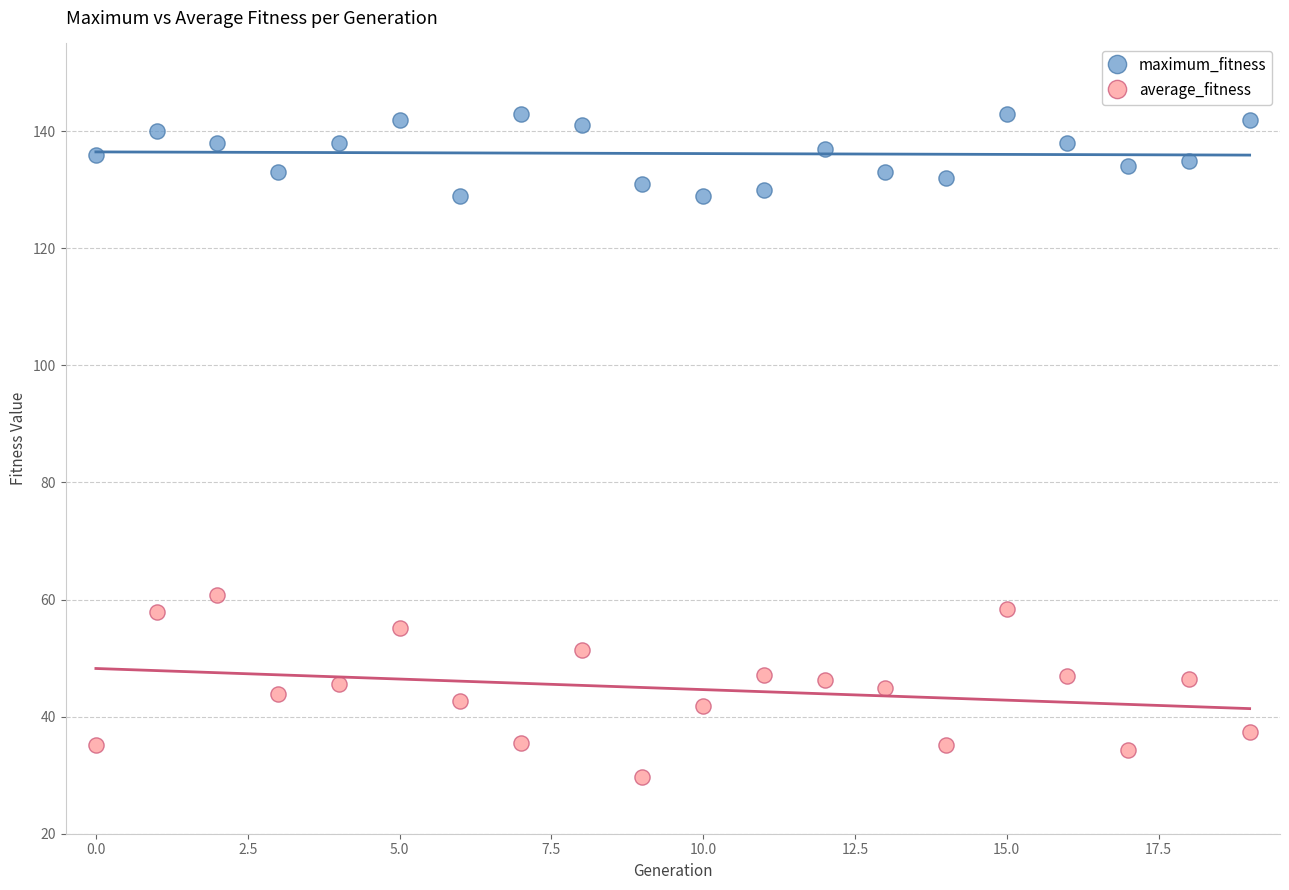

Across all data points, what is the range of Y values (max minus min)?

113.3